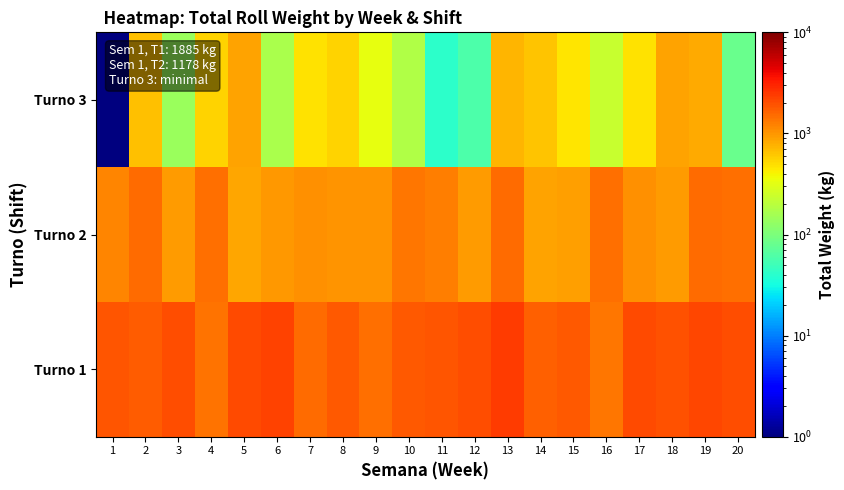

At which category does the chart reach its peak across all series?

13